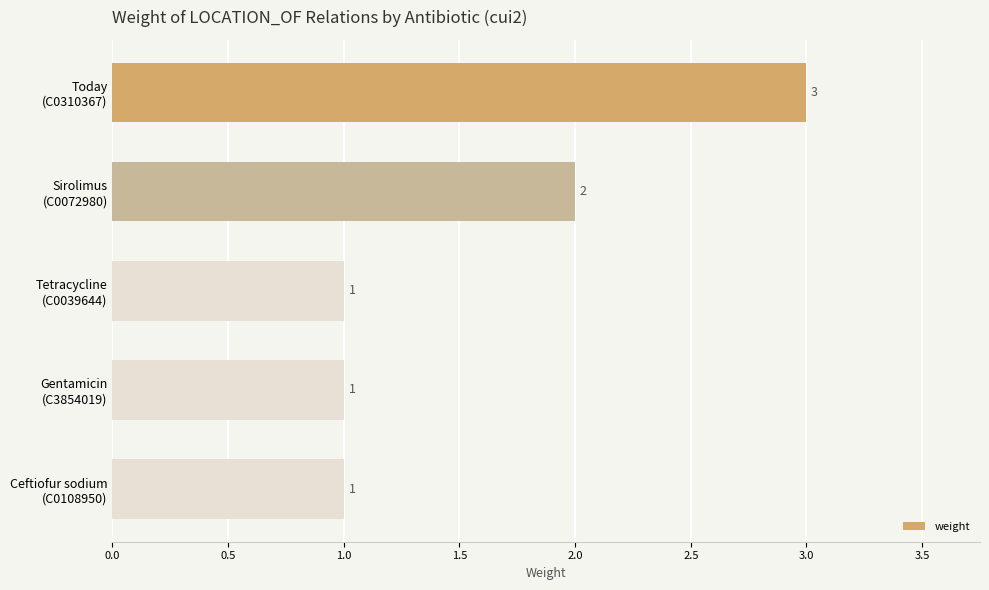

What is the value of the 1st bar from the top?

3